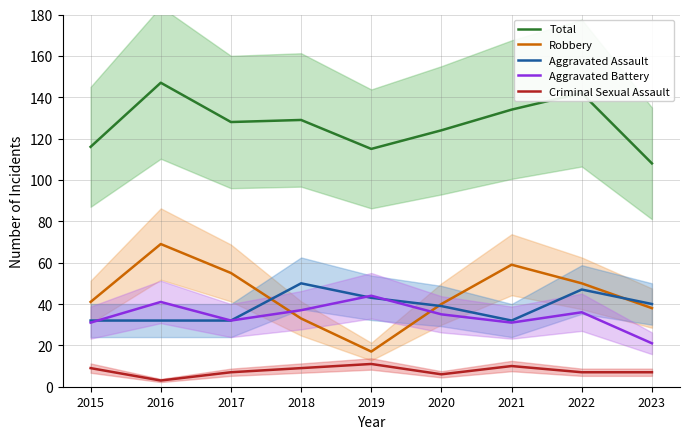

How many values in the Robbery series exceed 41?

4